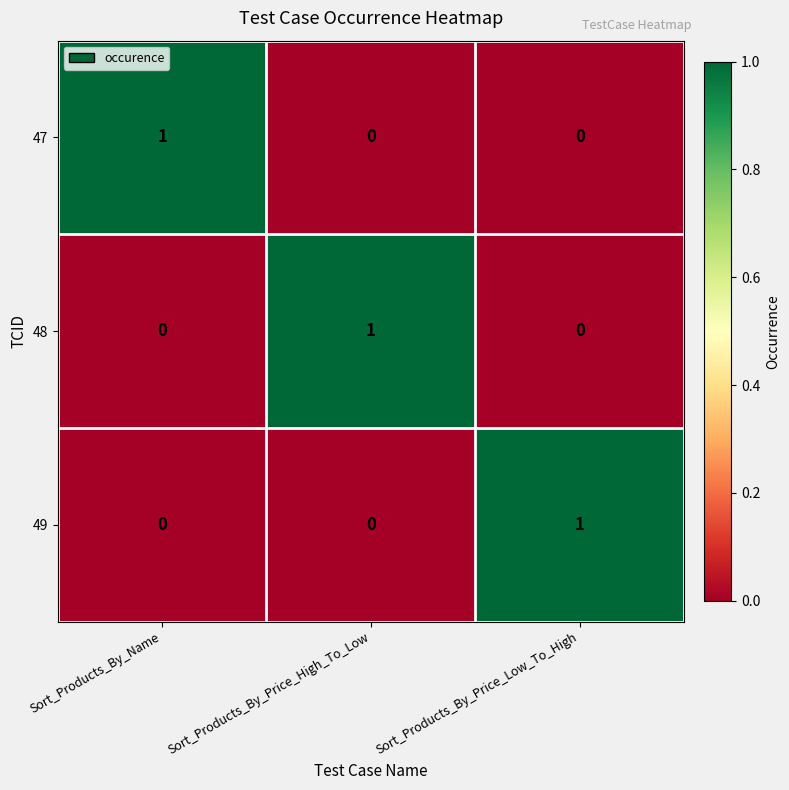

At which label does 47 reach its peak?

Sort_Products_By_Name